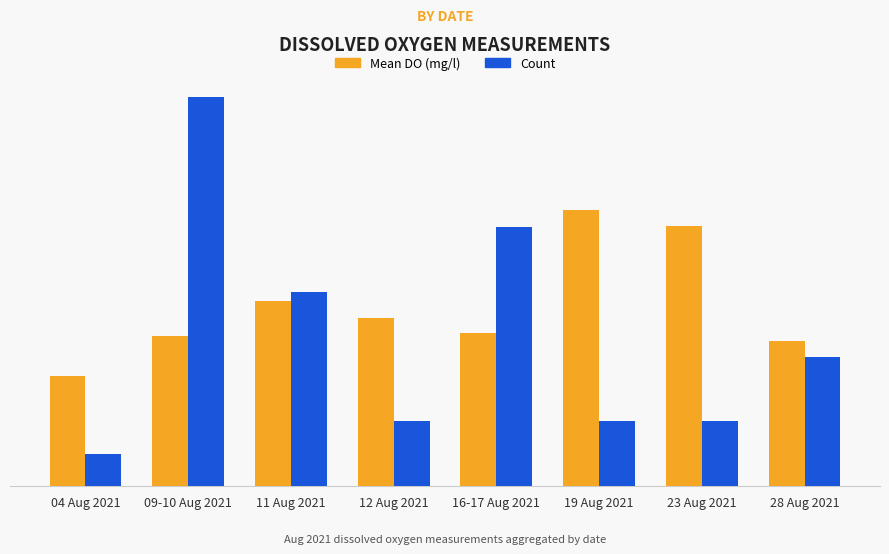

What are all the series names shown in the legend?

Mean DO (mg/l), Count